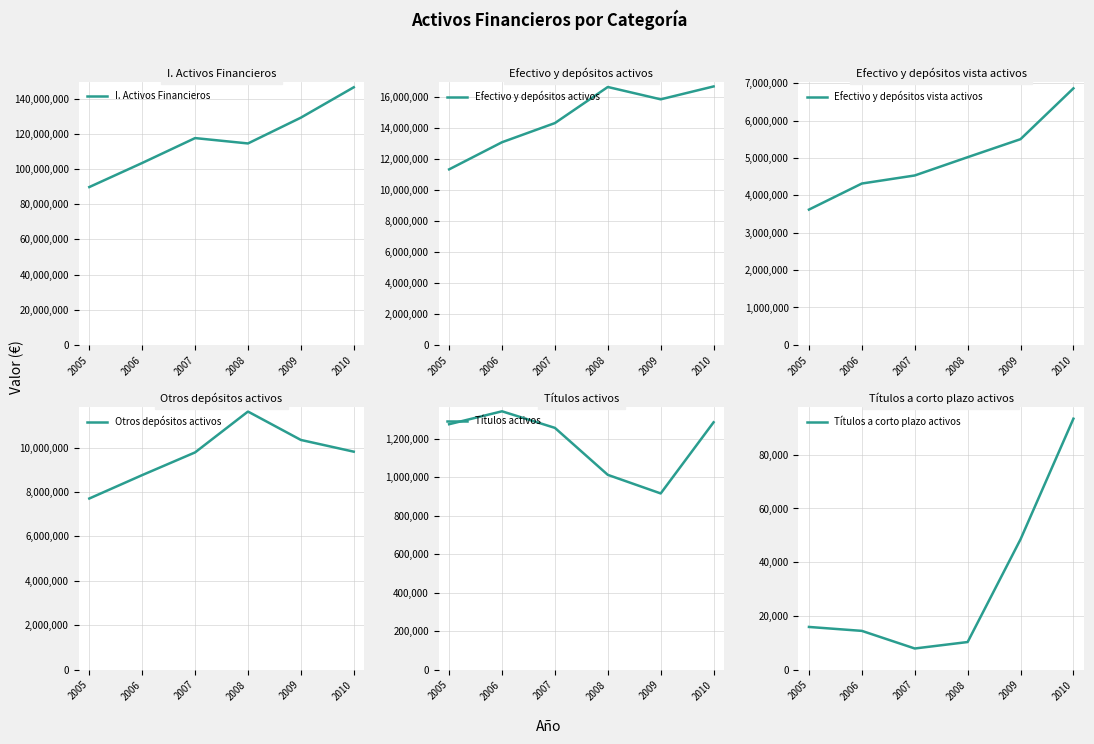

True or false: Títulos activos and Efectivo y depósitos vista activos intersect in this chart.

False